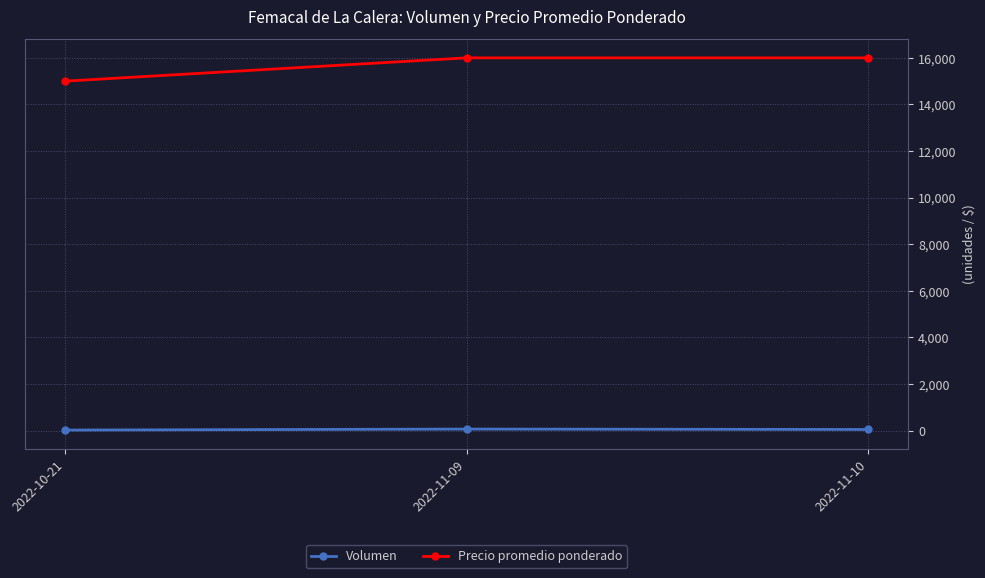

Is it true that Volumen equals 50 at 2022-11-10?

True